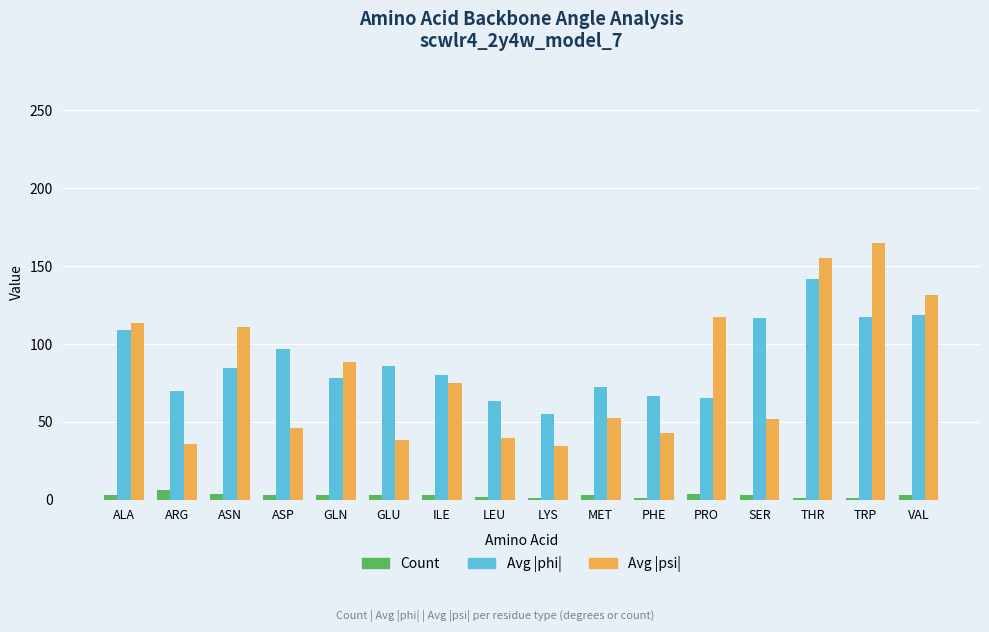

What is the label of the 5th bar from the left?

GLN